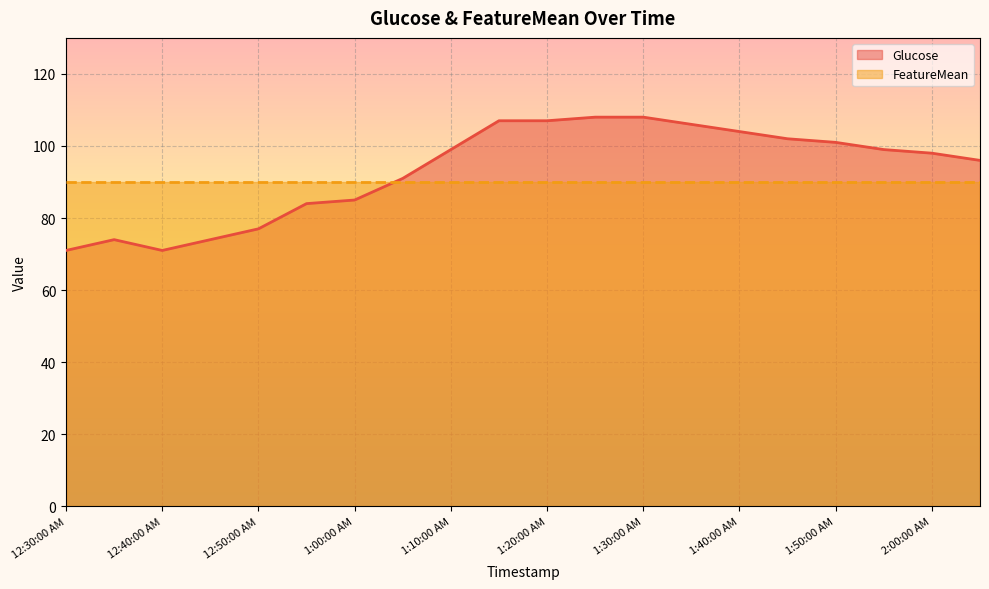

How many data points are less than 99?

10